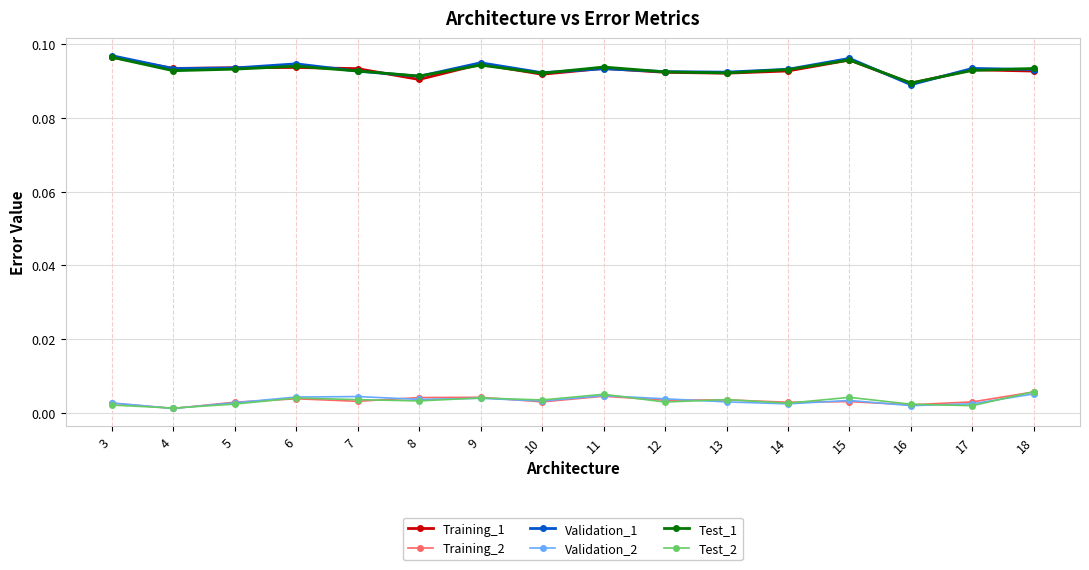

Count the Training_2 values in the range 0 to 1.

16